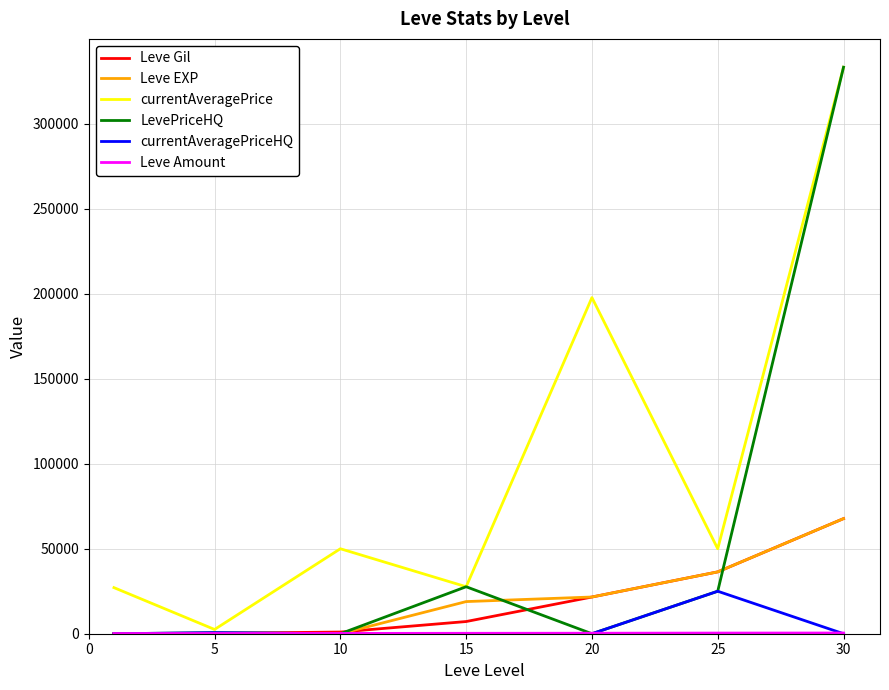

Which series has the largest total across all categories?

currentAveragePrice